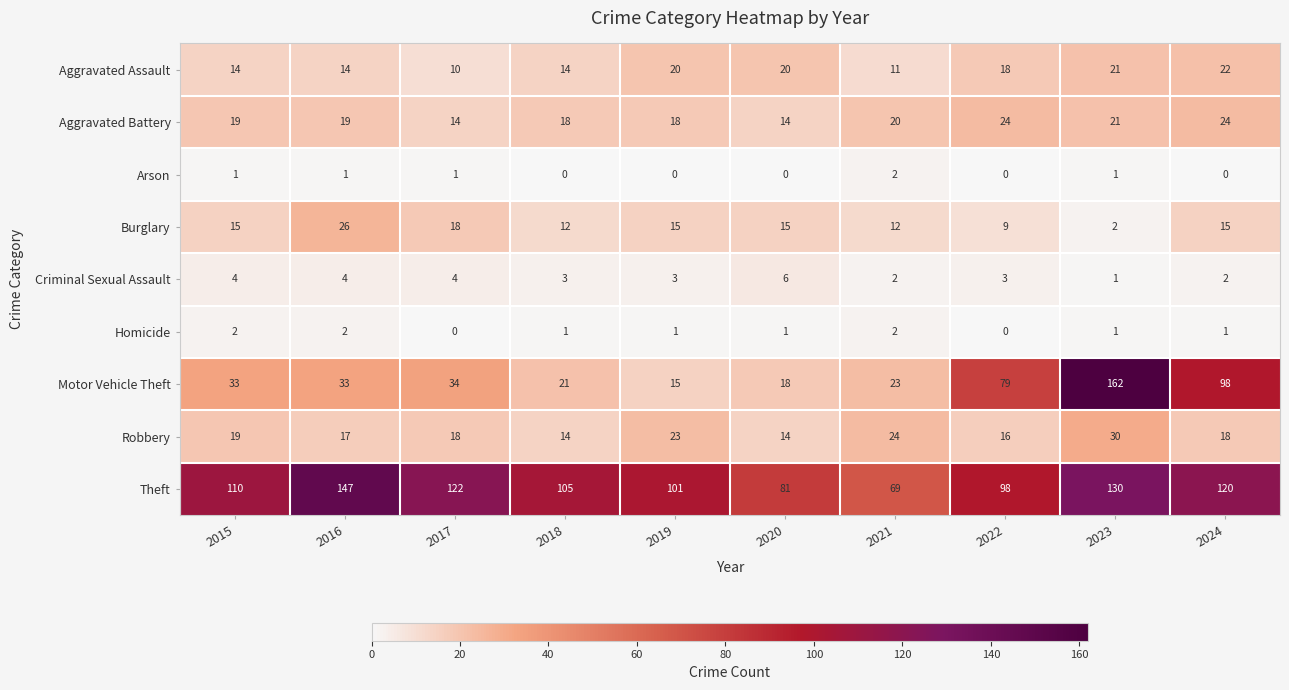

How many categories are shown in the chart?

10